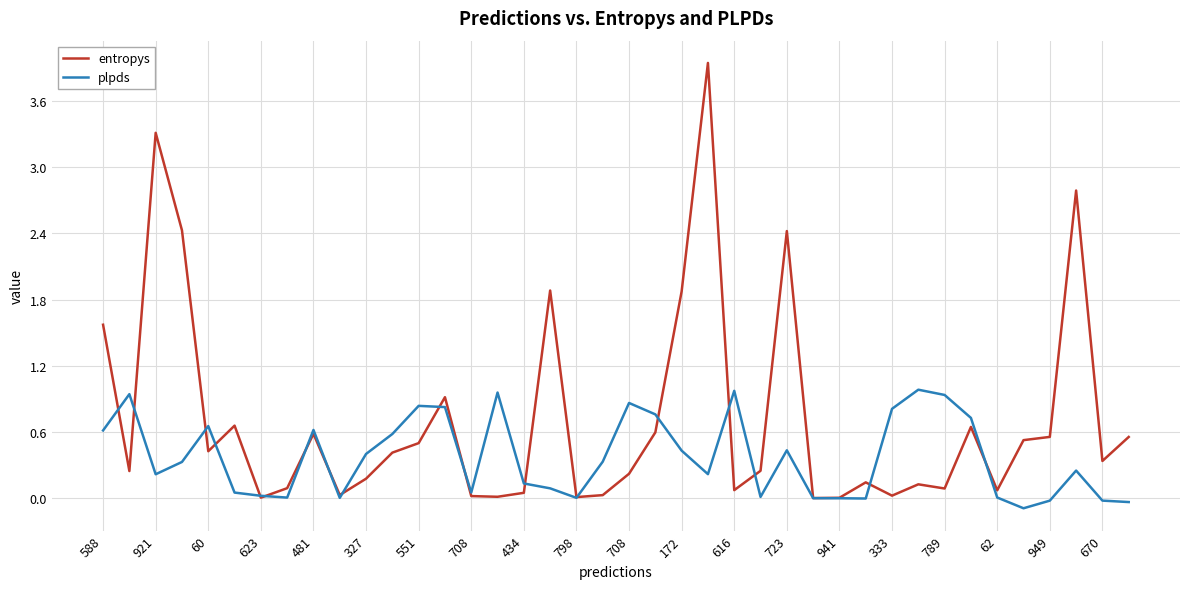

List the series in order of their overall mean, highest first.

entropys, plpds